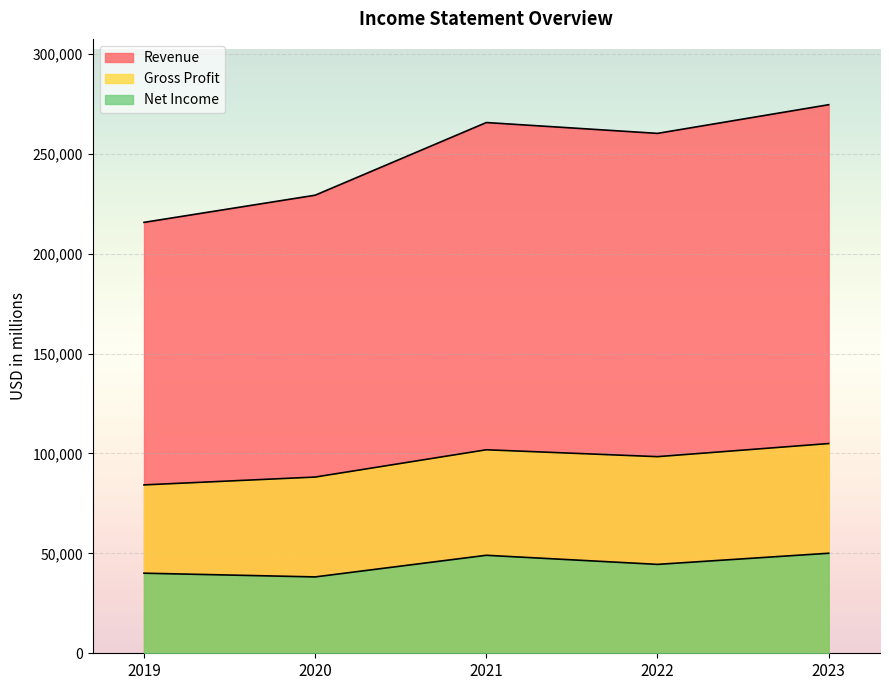

What is the value of the Gross Profit point at the 4th from the left?

98392